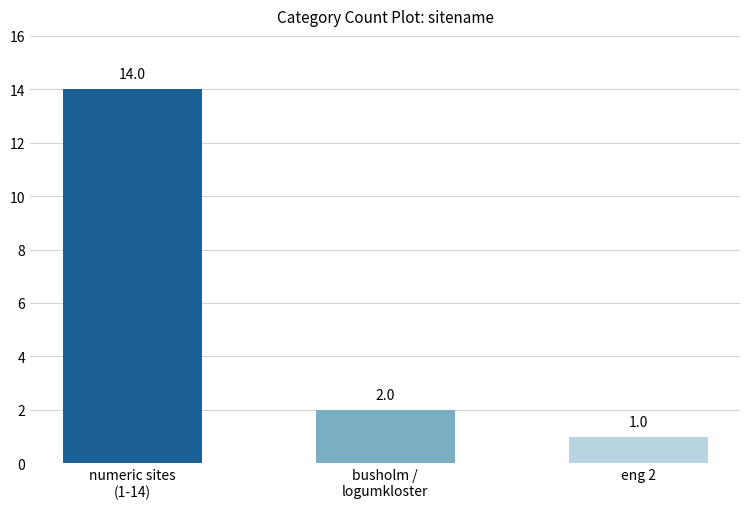

At which category does the chart reach its peak across all series?

numeric sites
(1-14)